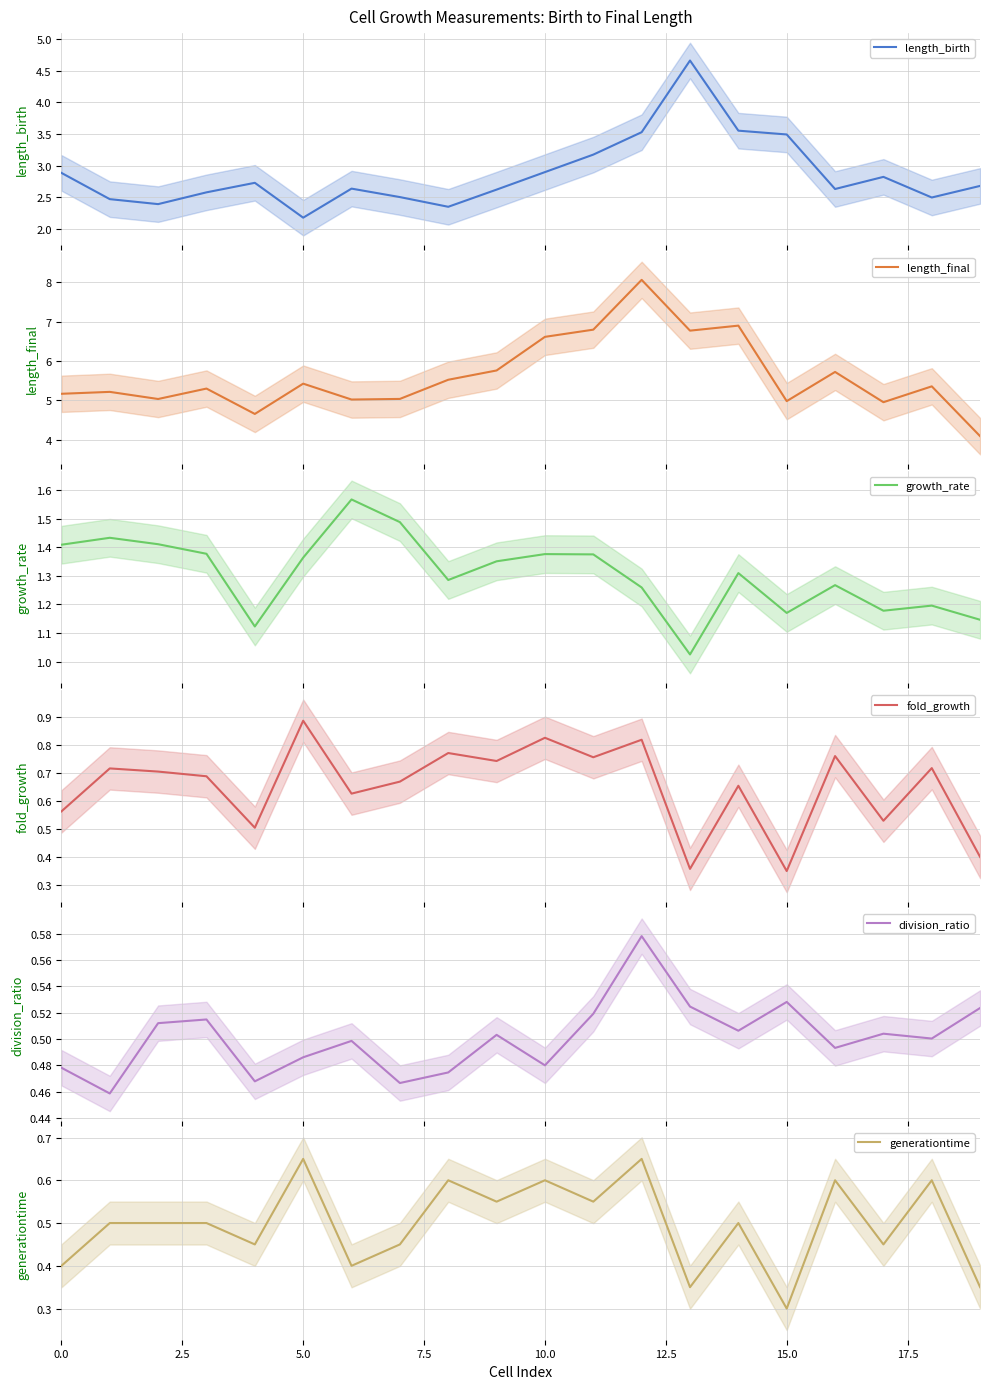

At 19, list the series in order from largest to smallest.

length_final, length_birth, growth_rate, division_ratio, fold_growth, generationtime